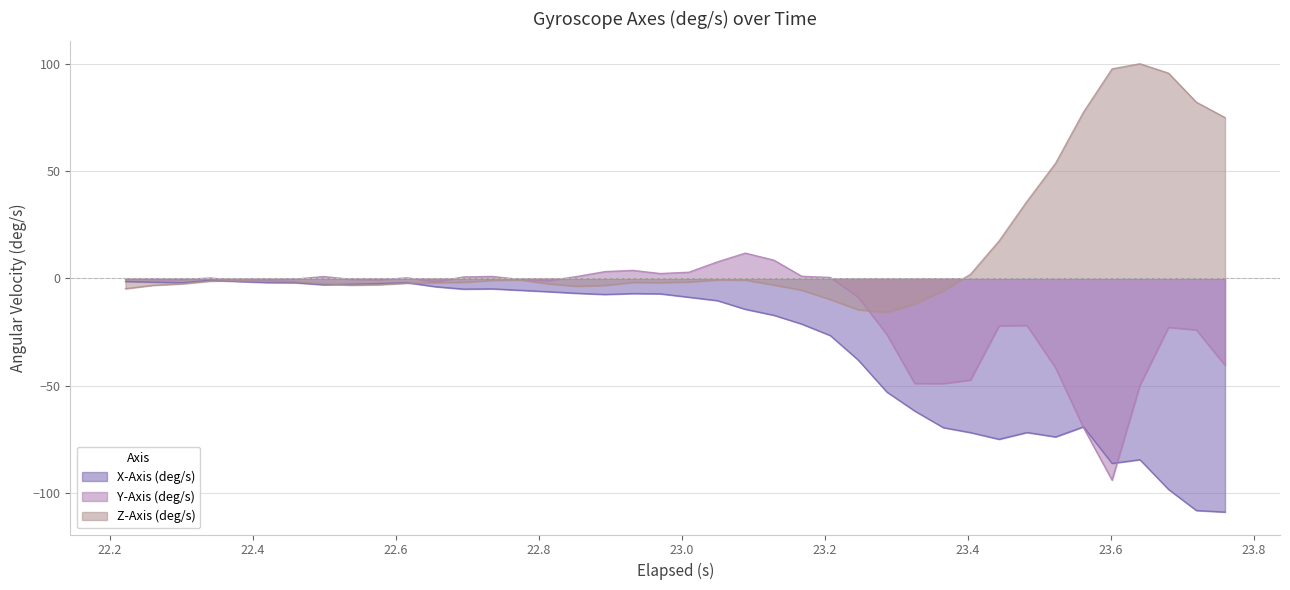

What is the minimum value shown in the chart?

-108.8